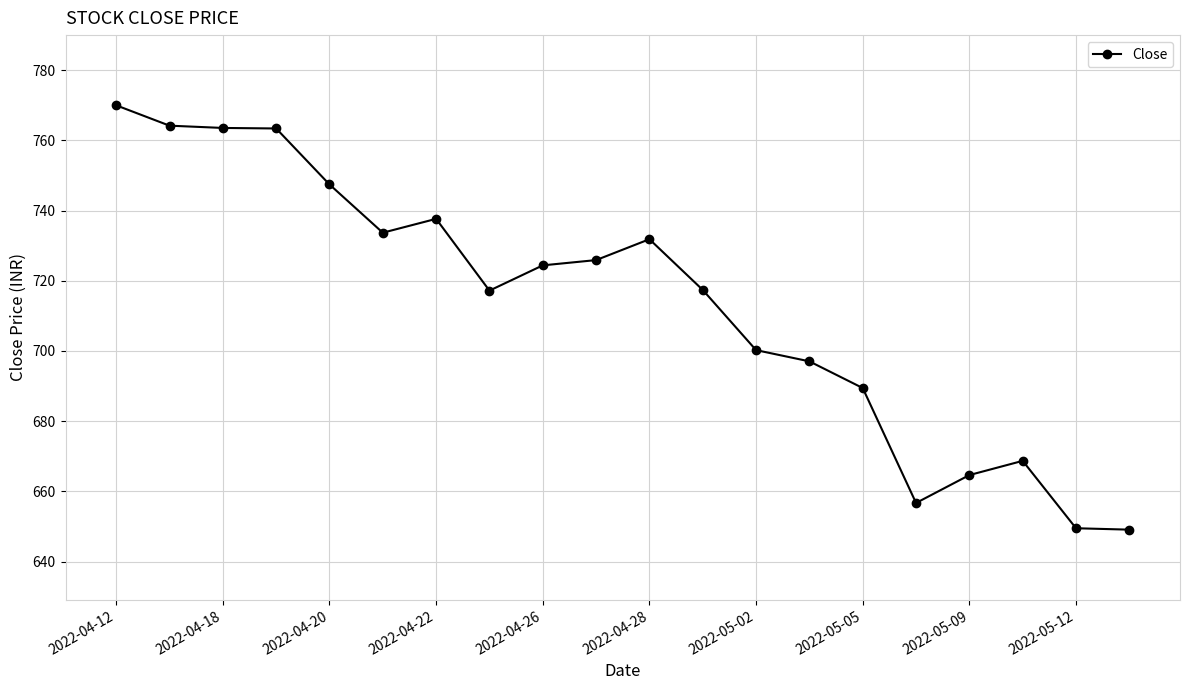

What is the greatest value displayed?

770.0